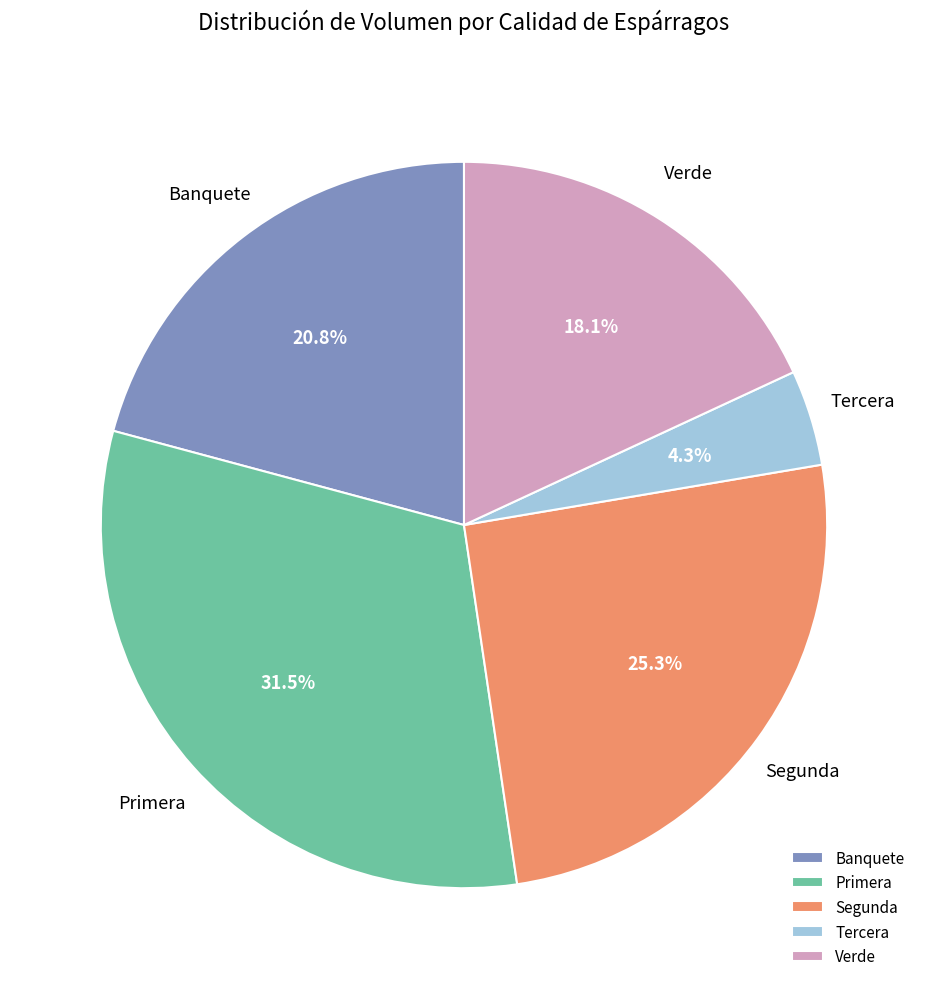

What percentage is the Banquete slice, to the nearest percent?

21%